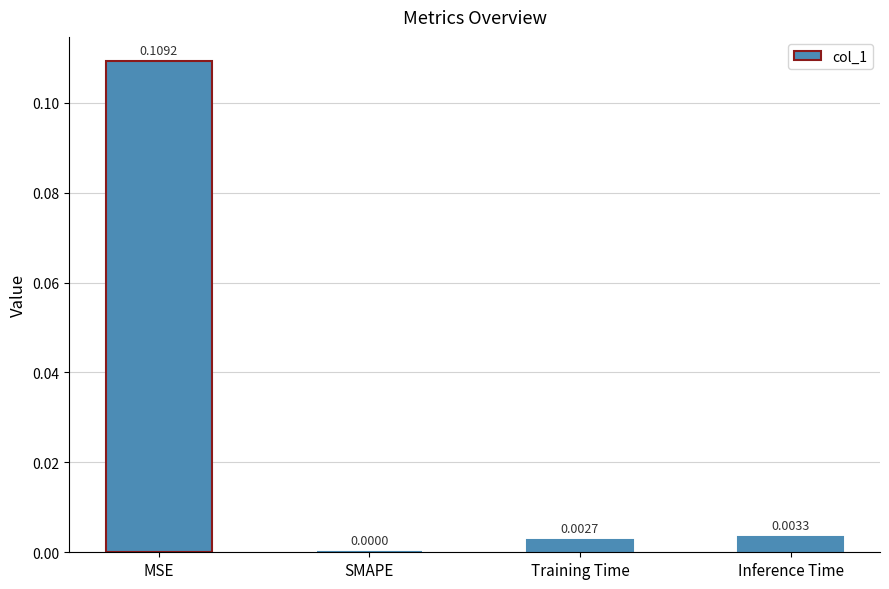

Which has a higher value, Training Time or SMAPE?

Training Time